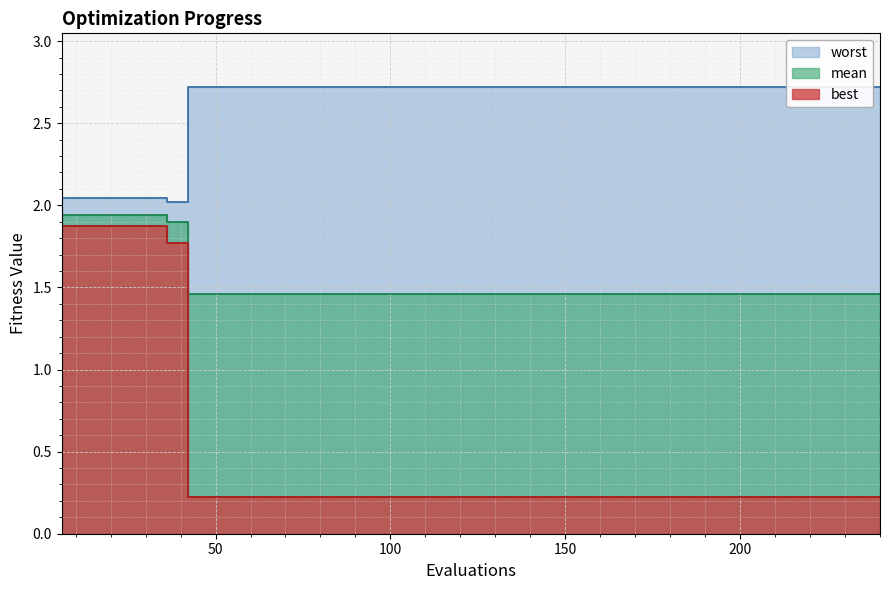

What position from the left is 100?

3